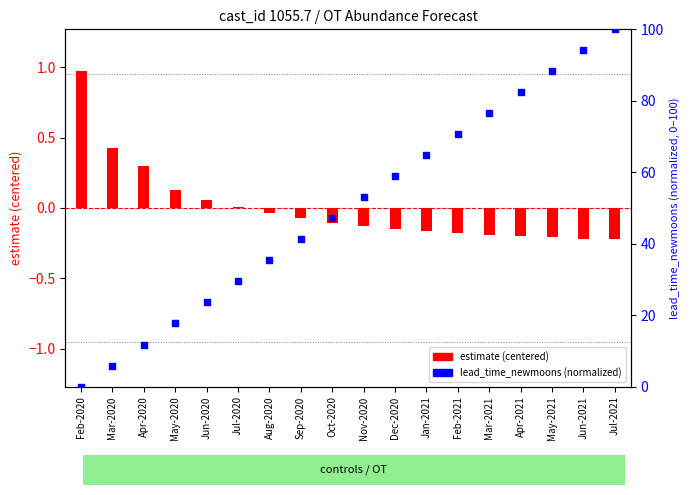

What are all the series names shown in the legend?

estimate (centered), lead_time_newmoons (normalized)